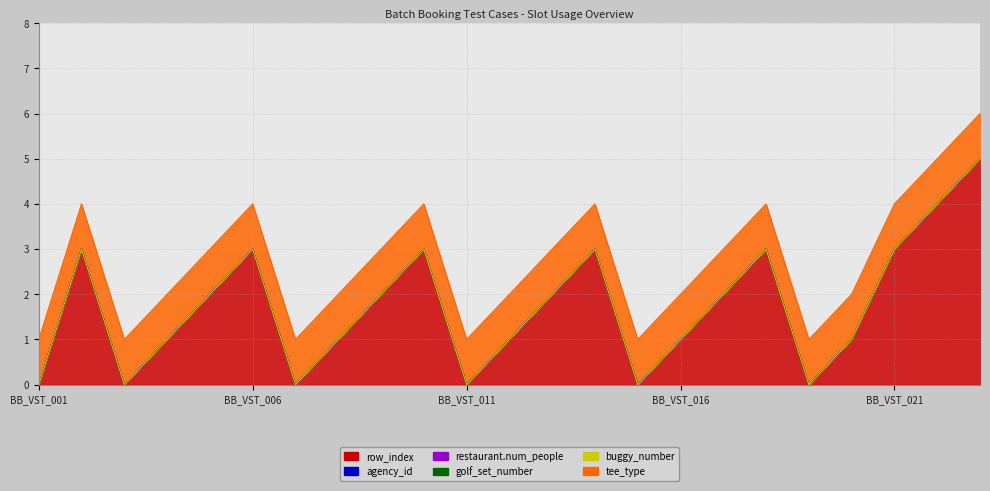

Reading left to right, list all the values displayed in this chart.

row_index: 0	3	0	1	2	3	0	1	2	3	0	1	2	3	0	1	2	3	0	1	3	4	5
agency_id: 0	0	0	0	0	0	0	0	0	0	0	0	0	0	0	0	0	0	0	0	0	0	0
booking_restaurant.number_people: 0	0	0	0	0	0	0	0	0	0	0	0	0	0	0	0	0	0	0	0	0	0	0
booking_retal.golf_set_number: 0	0	0	0	0	0	0	0	0	0	0	0	0	0	0	0	0	0	0	0	0	0	0
booking_retal.buggy_number: 0	0	0	0	0	0	0	0	0	0	0	0	0	0	0	0	0	0	0	0	0	0	0
tee_type: 1	1	1	1	1	1	1	1	1	1	1	1	1	1	1	1	1	1	1	1	1	1	1